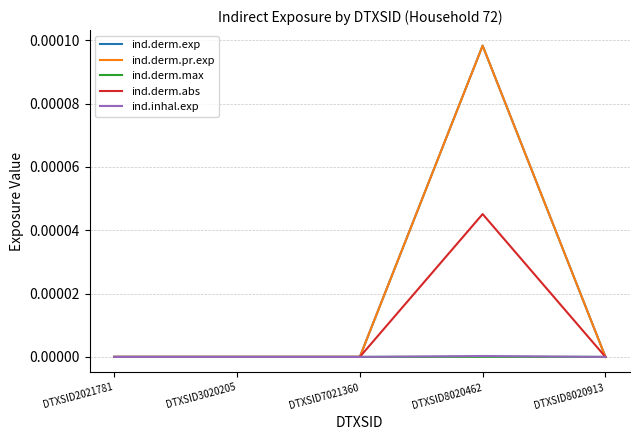

Does the chart display data point markers on the line(s)?

No